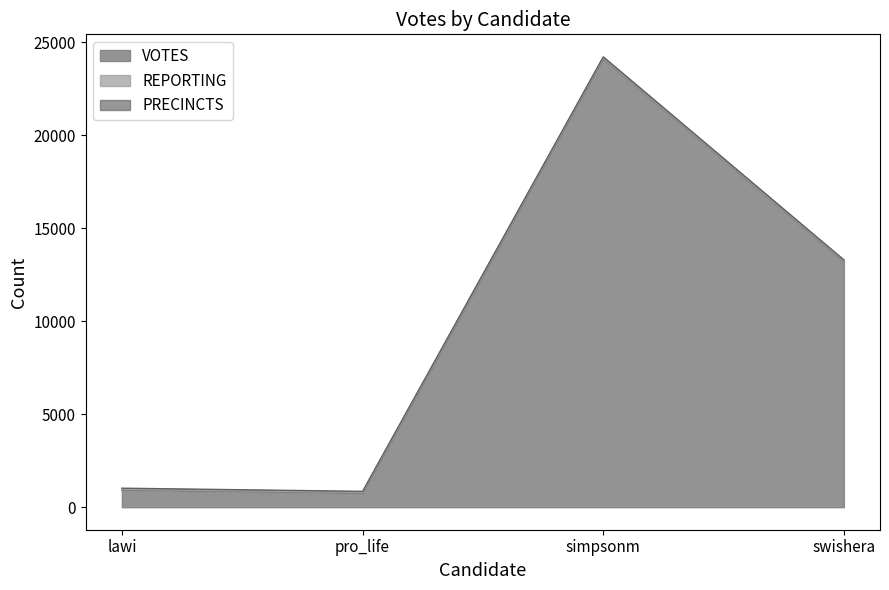

List the labels in order of VOTES value, smallest first.

pro_life, lawi, swishera, simpsonm